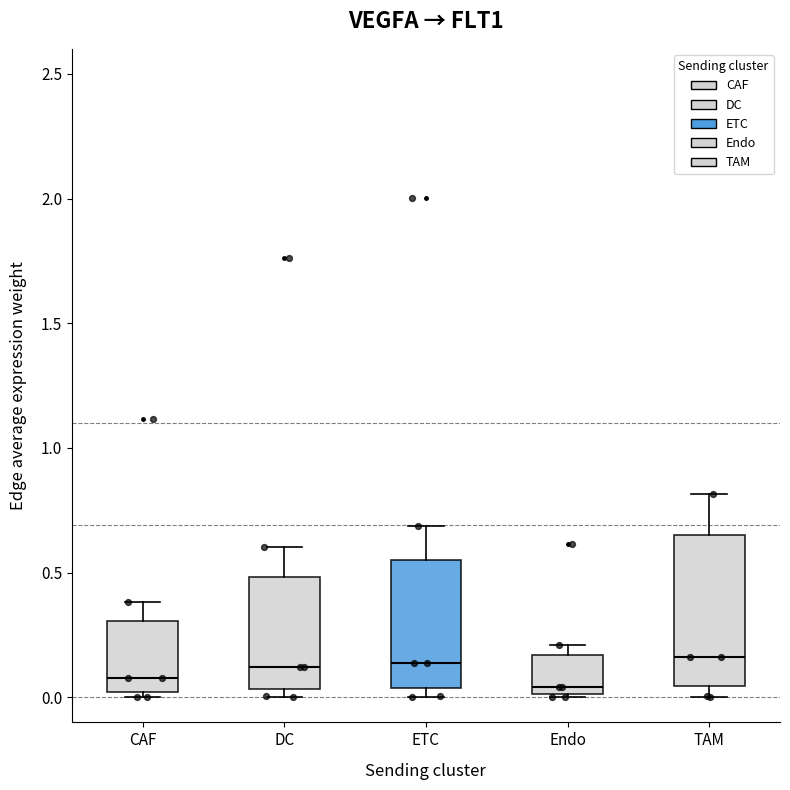

Reading left to right, read every box against the y-axis: the position of its median line, the range the box covers, and the ends of its whiskers. The values are not printed on the chart, so give them approximately, as read against the axis.

CAF: median 0.10, box 0.00 to 0.30, whiskers 0.00 (just below the box's lower edge) to 0.40
DC: median 0.10, box 0.05 to 0.50, whiskers 0.00 to 0.60
ETC: median 0.15, box 0.05 to 0.55, whiskers 0.00 to 0.70
Endo: median 0.05, box 0.00 to 0.15, whiskers 0.00 to 0.20
TAM: median 0.15, box 0.05 to 0.65, whiskers 0.00 to 0.80